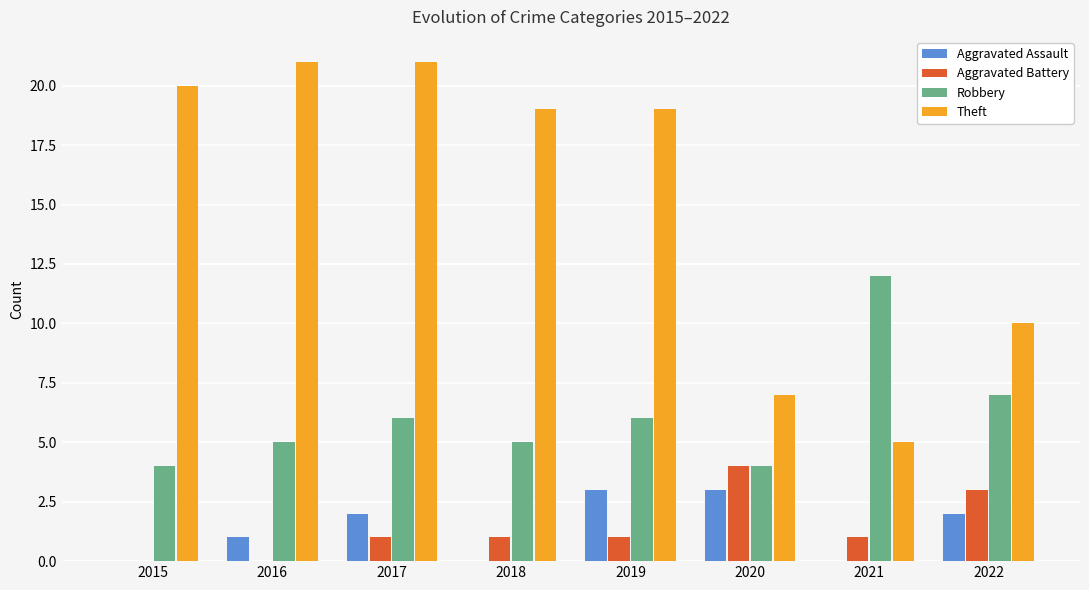

Reading left to right, transcribe all the data shown in this chart.

Aggravated Assault: 0	1	2	0	3	3	0	2
Aggravated Battery: 0	0	1	1	1	4	1	3
Robbery: 4	5	6	5	6	4	12	7
Theft: 20	21	21	19	19	7	5	10